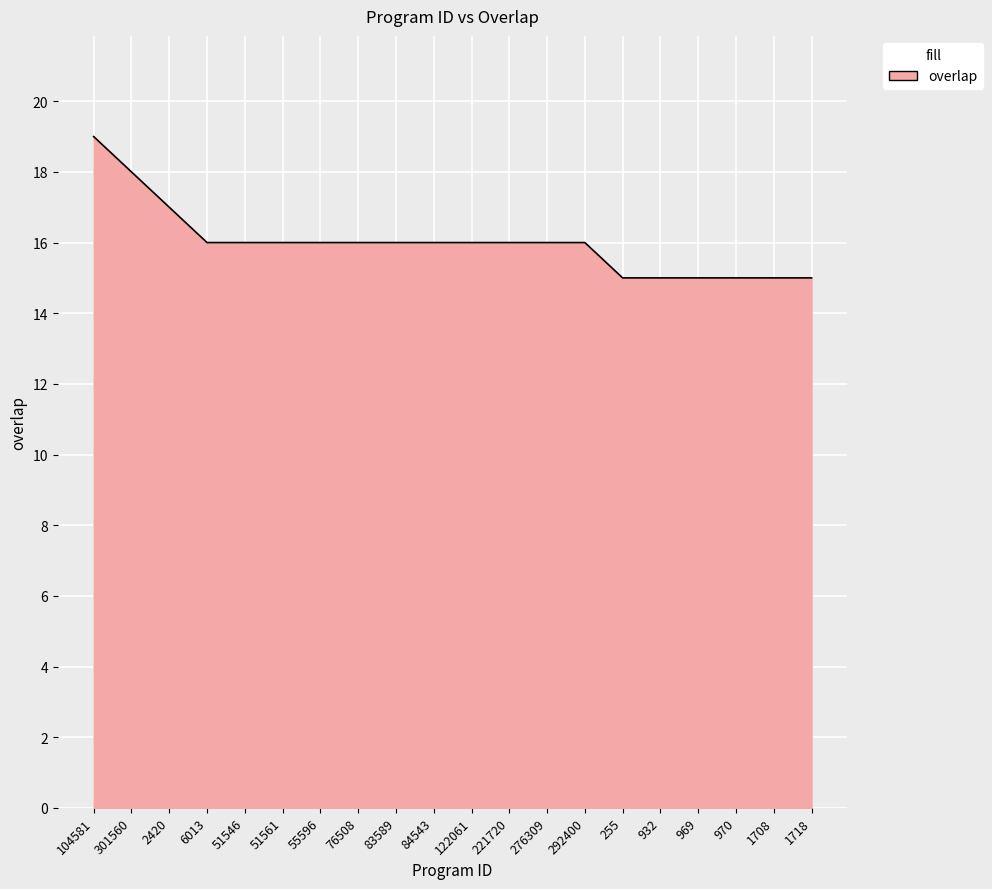

What position from the right is 76508?

13